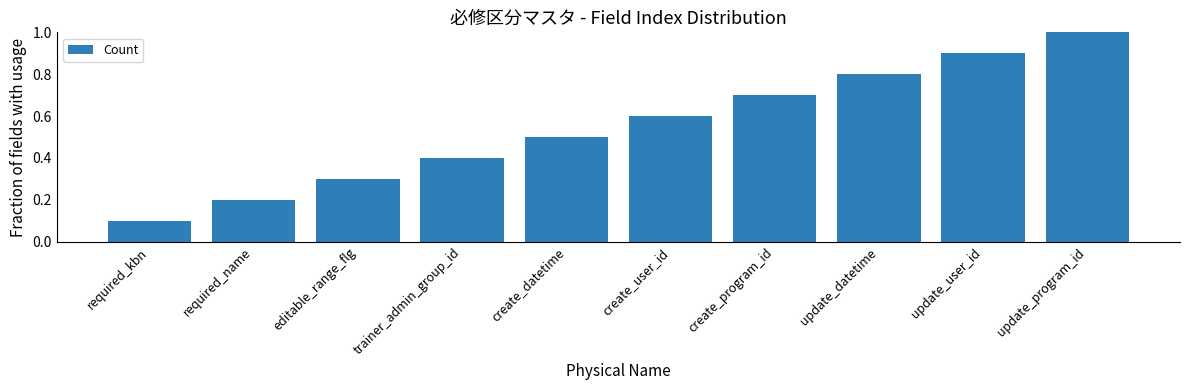

The value at required_kbn is 0.1. True or false?

True